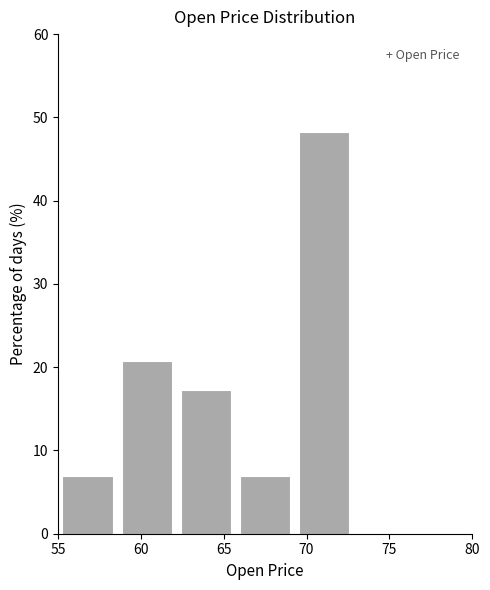

How tall is the bar that spans 69.5 to 73.0 on the x-axis? Neither the bar edges nor the heights are printed on the chart, so give them approximately, as read against the axes.

48